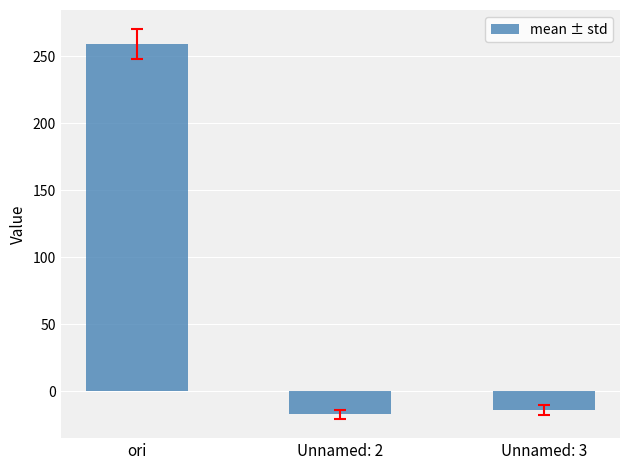

How many data points are less than -14?

2